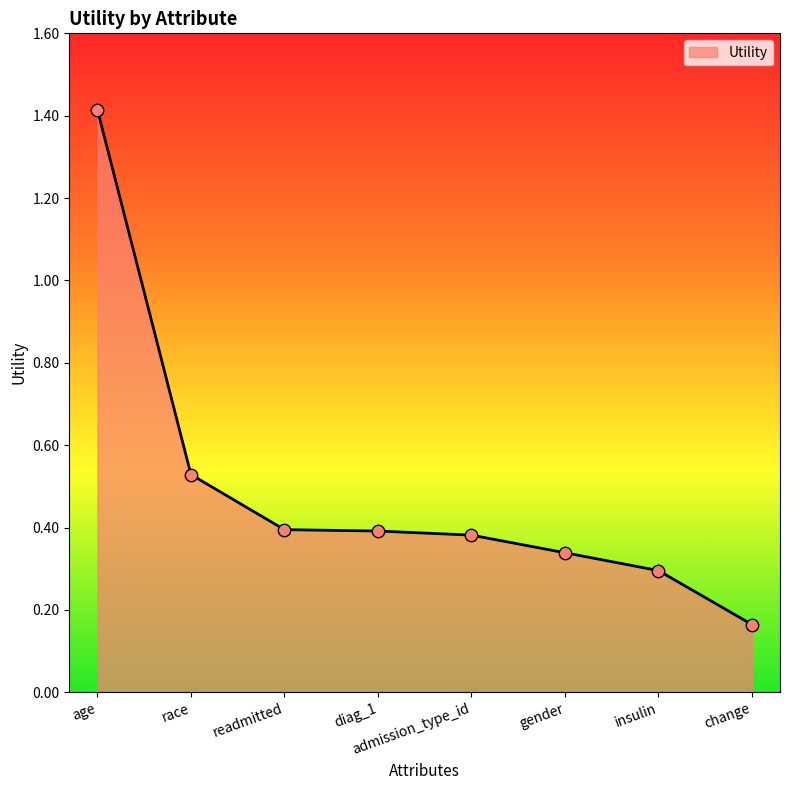

What is the change in value from diag_1 to insulin?

-0.1